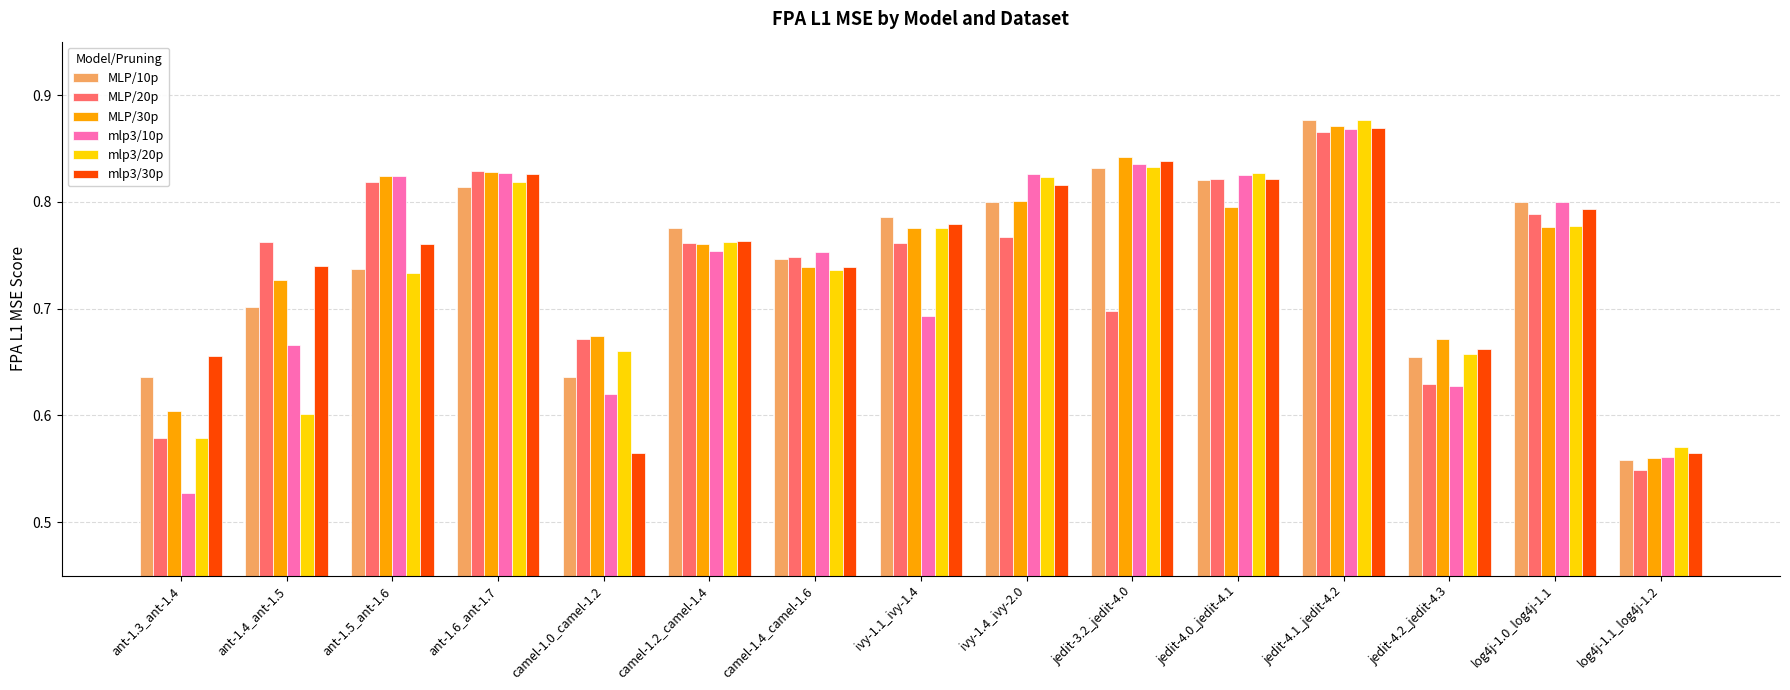

Which category has the highest value across all series?

jedit-4.1_jedit-4.2